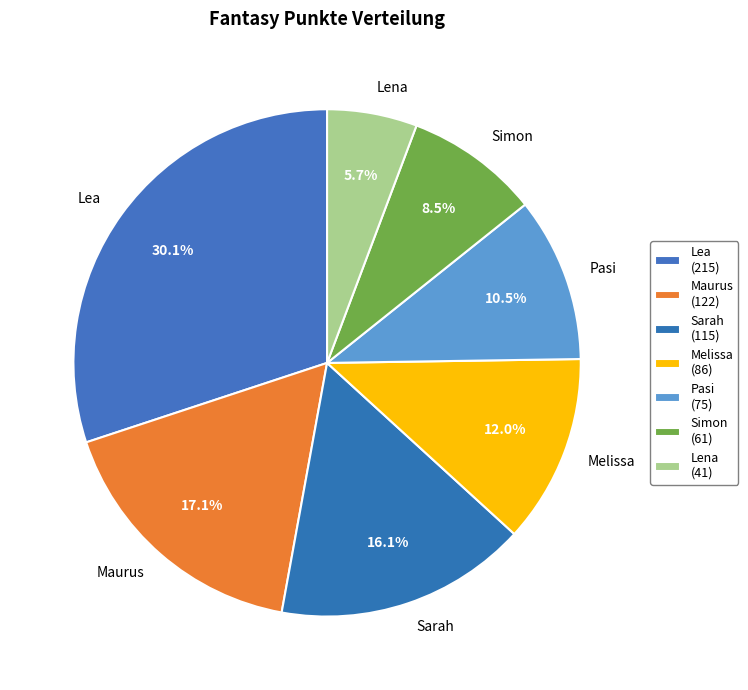

What portion of the pie excludes Simon?

91.5%